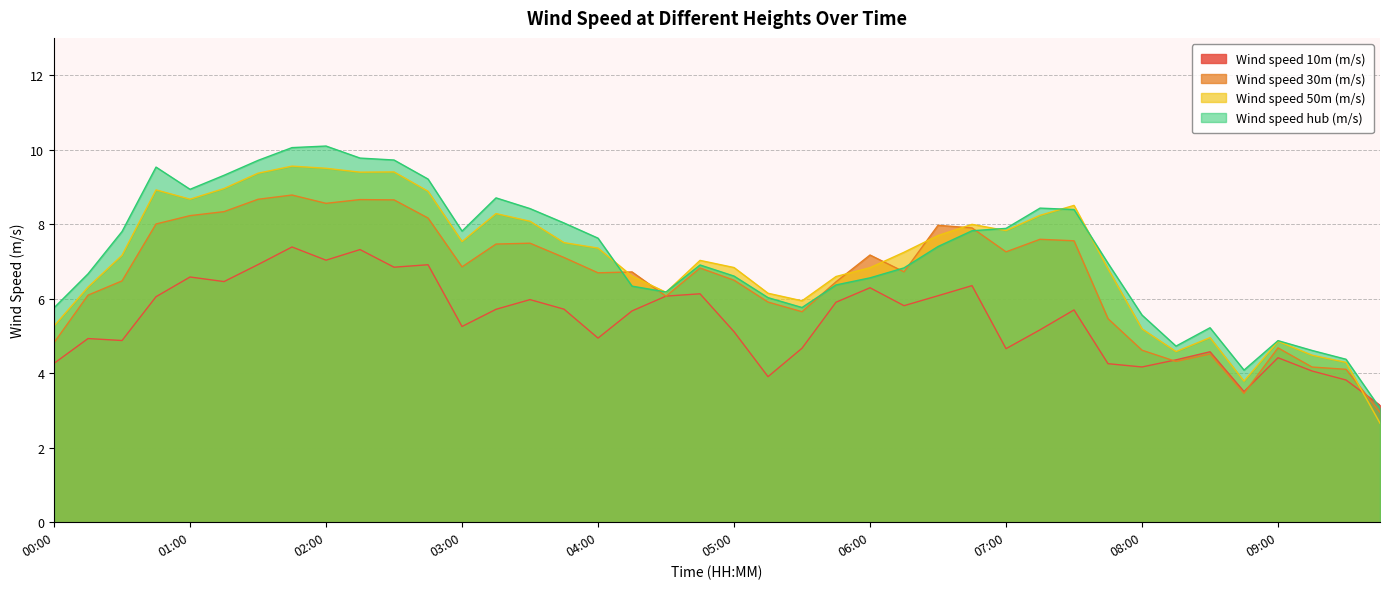

Which category has the lowest value in the Wind speed hub (m/s) series?

09:45